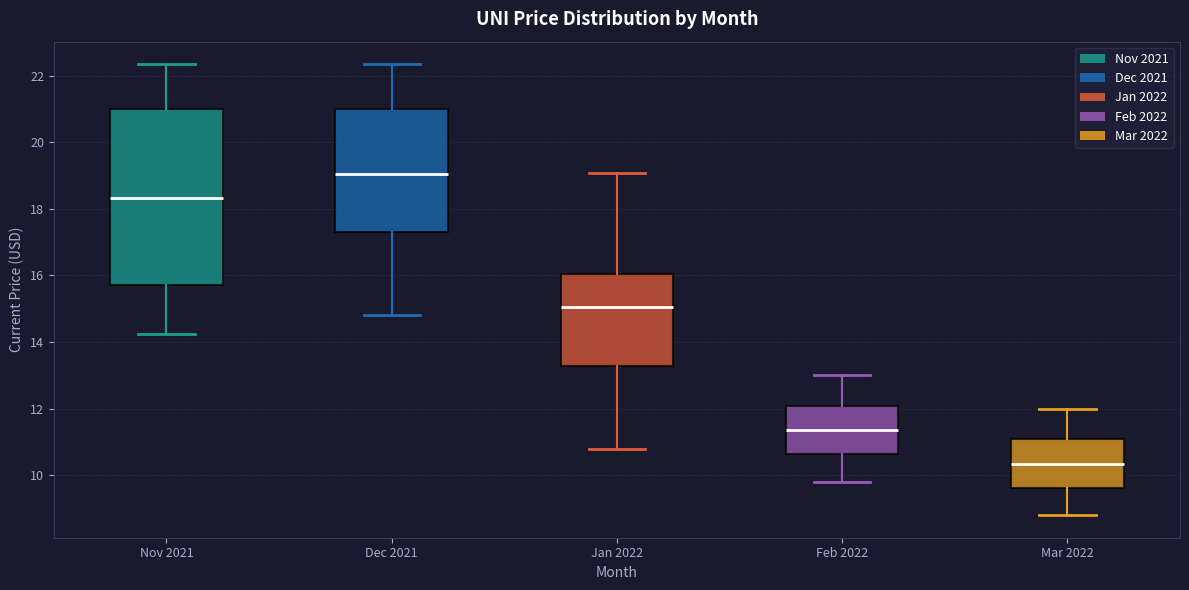

Which box has the highest median line?

Dec 2021